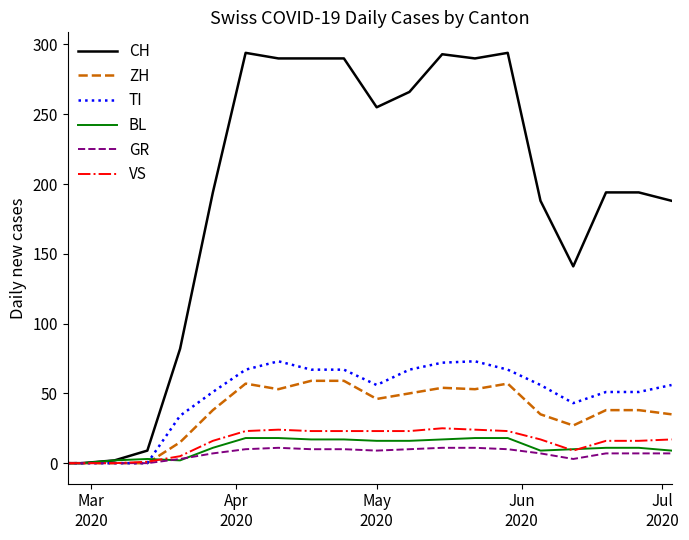

Which series has the largest total across all categories?

CH